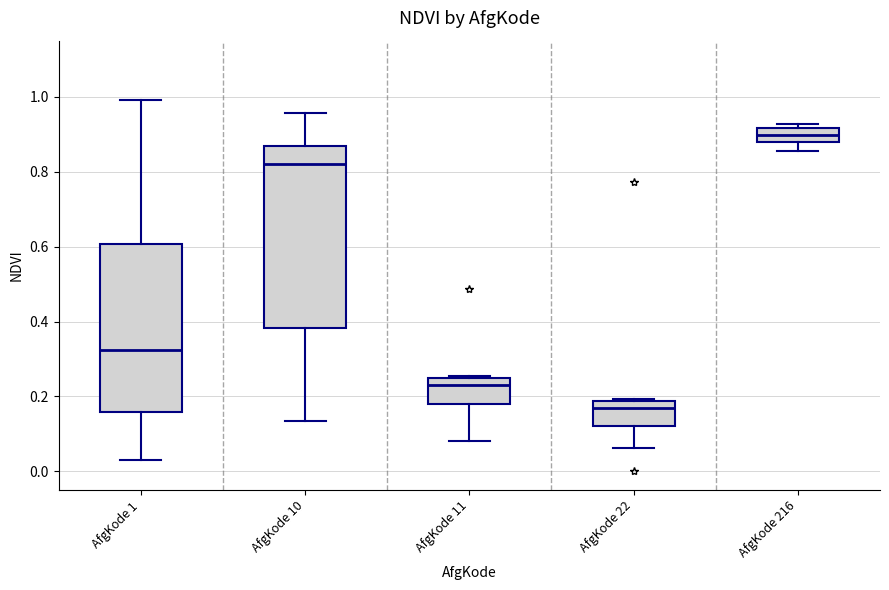

Reading left to right, read every box against the y-axis: the position of its median line, the range the box covers, and the ends of its whiskers. The values are not printed on the chart, so give them approximately, as read against the axis.

AfgKode 1: median 0.32, box 0.16 to 0.60, whiskers 0.04 to 1.00
AfgKode 10: median 0.82, box 0.38 to 0.86, whiskers 0.14 to 0.96
AfgKode 11: median 0.24 (just below the box's upper edge), box 0.18 to 0.24, whiskers 0.08 to 0.26
AfgKode 22: median 0.16, box 0.12 to 0.18, whiskers 0.06 to 0.20
AfgKode 216: median 0.90, box 0.88 to 0.92, whiskers 0.86 to 0.92 (just above the box's upper edge)